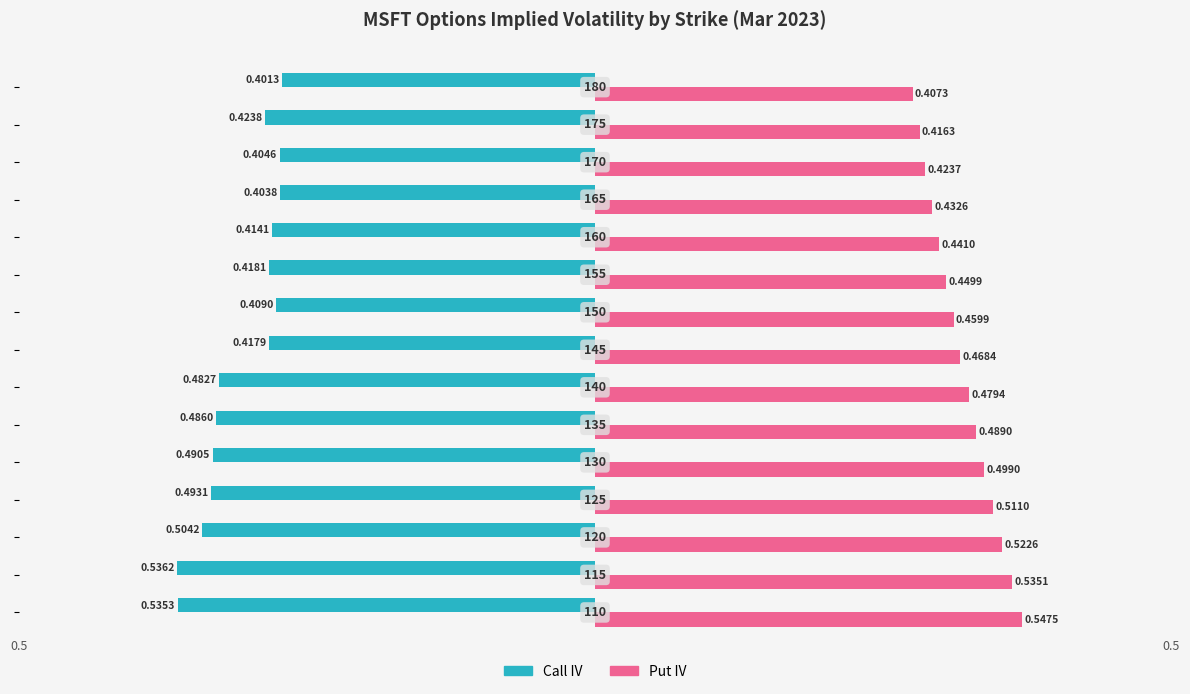

At how many categories does at least one series exceed 0?

15